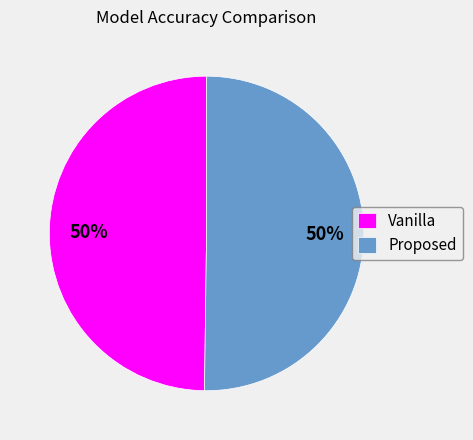

Combined, do Proposed and Vanilla account for over 50%?

Yes